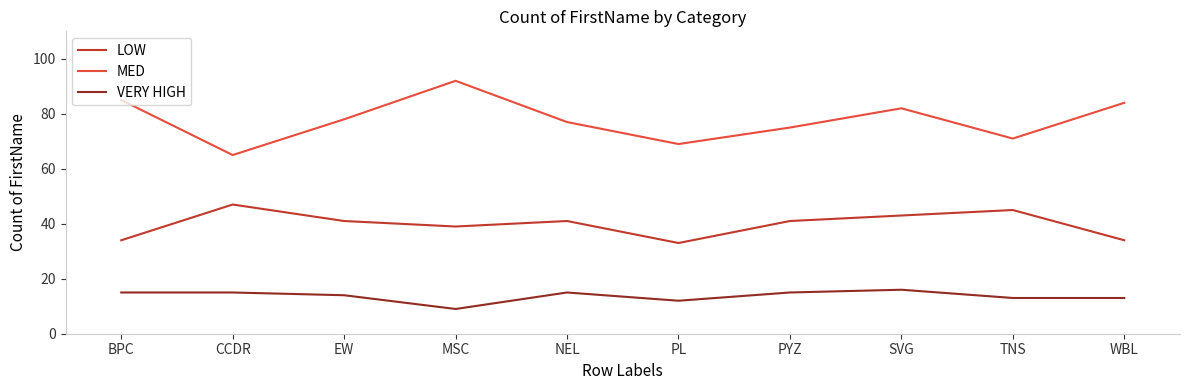

Which series has the largest total across all categories?

MED